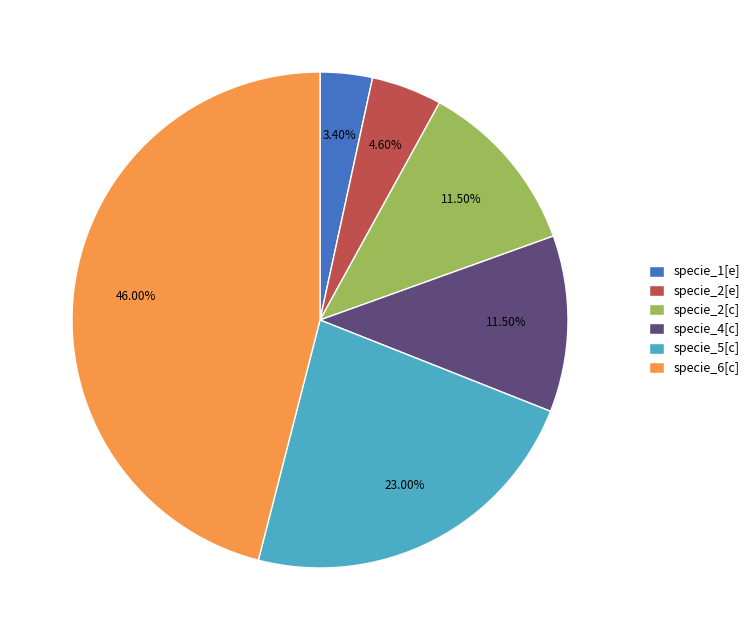

To the nearest percent, what is the combined percentage of specie_2[e] and specie_1[e]?

8%